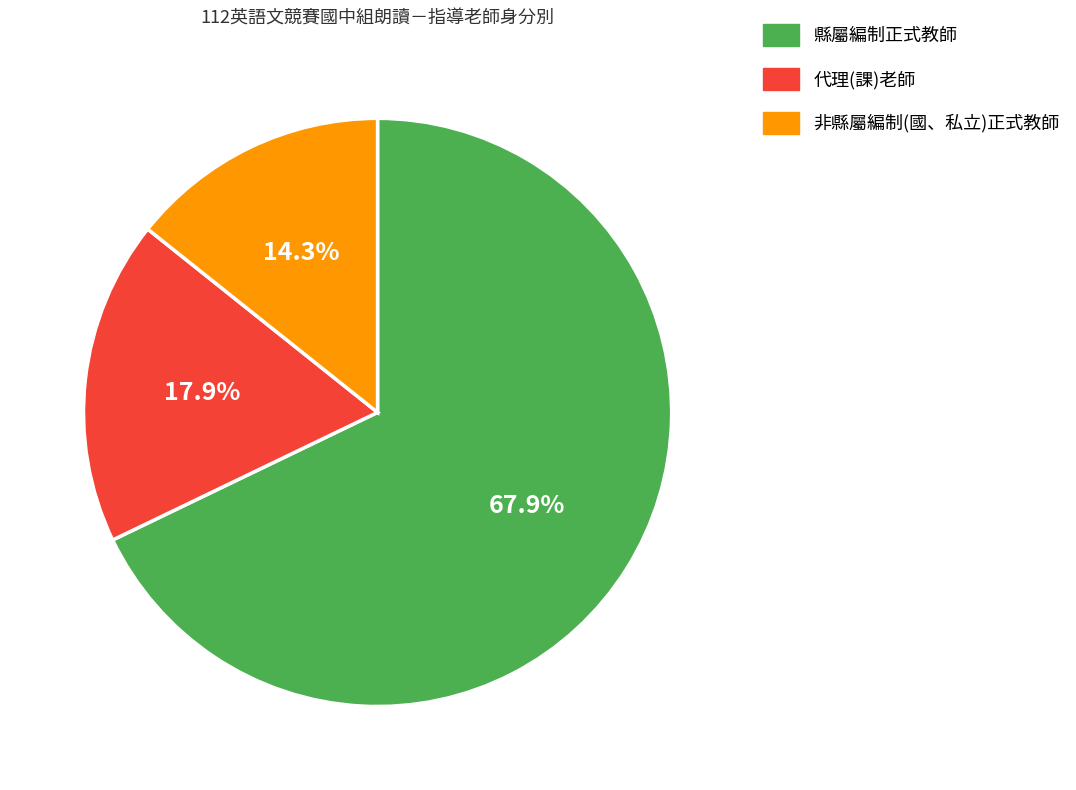

What is the largest slice in the pie chart?

縣屬編制正式教師